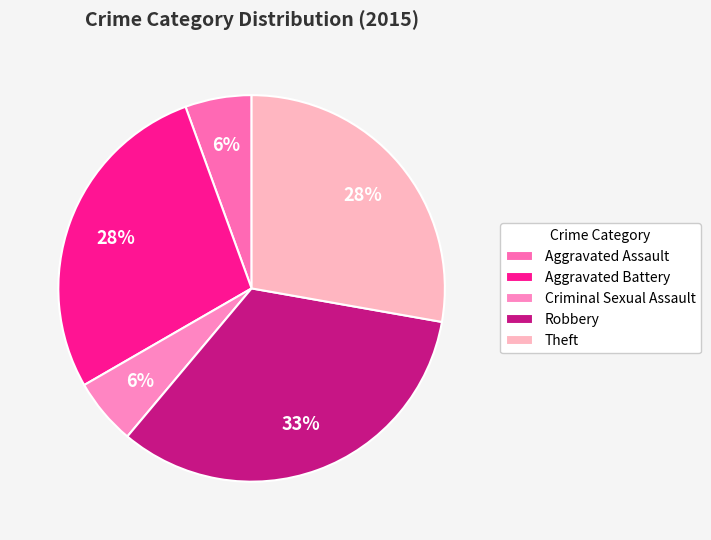

The Criminal Sexual Assault slice represents 6% of the pie. True or false?

True